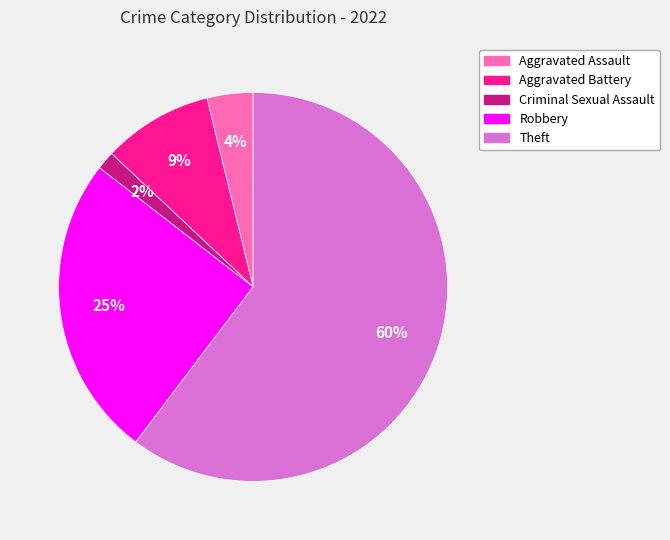

Is Theft the majority of the pie?

Yes